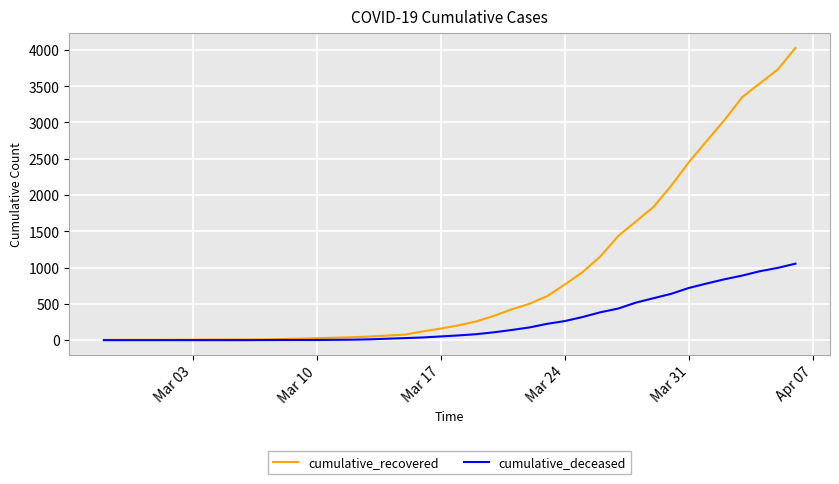

At how many categories does at least one series exceed 3377?

3